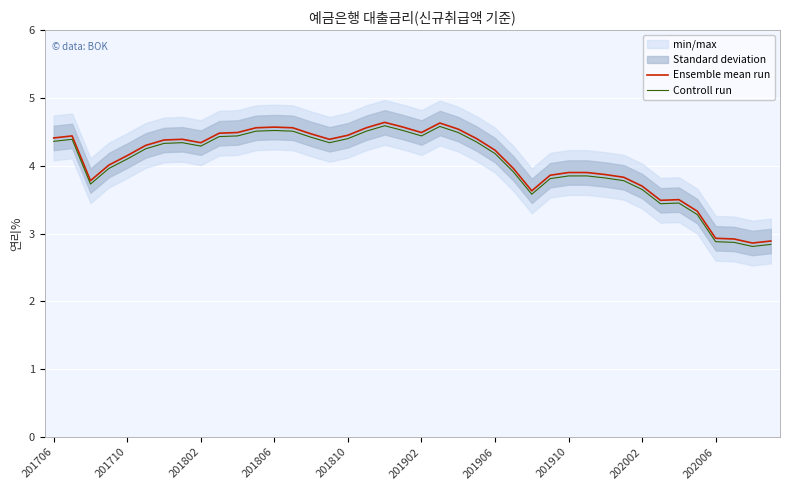

True or false: Controll run has a value of 2.9 at 202006.

True